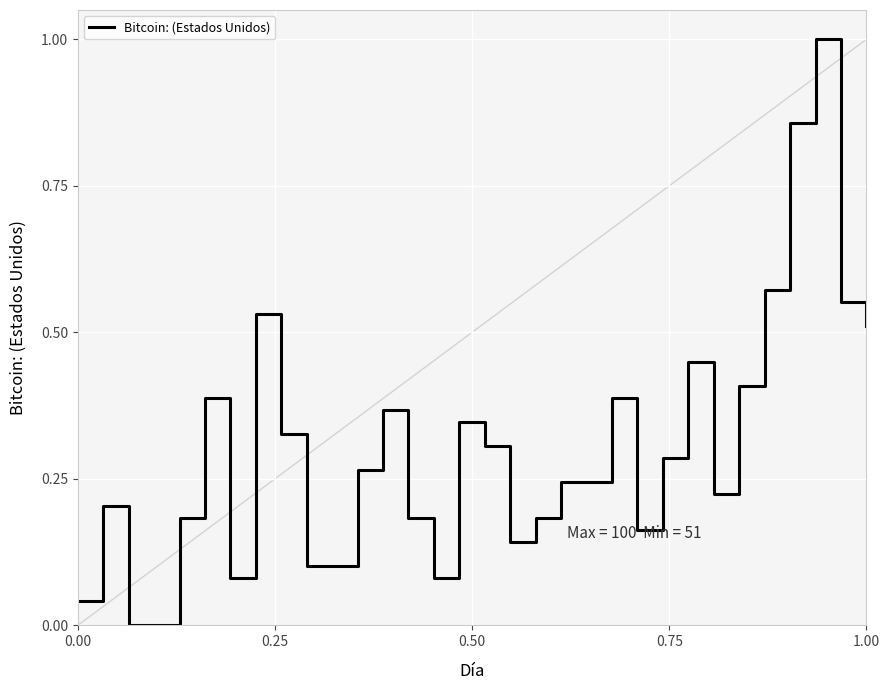

What is the maximum value shown in the chart?

1.0